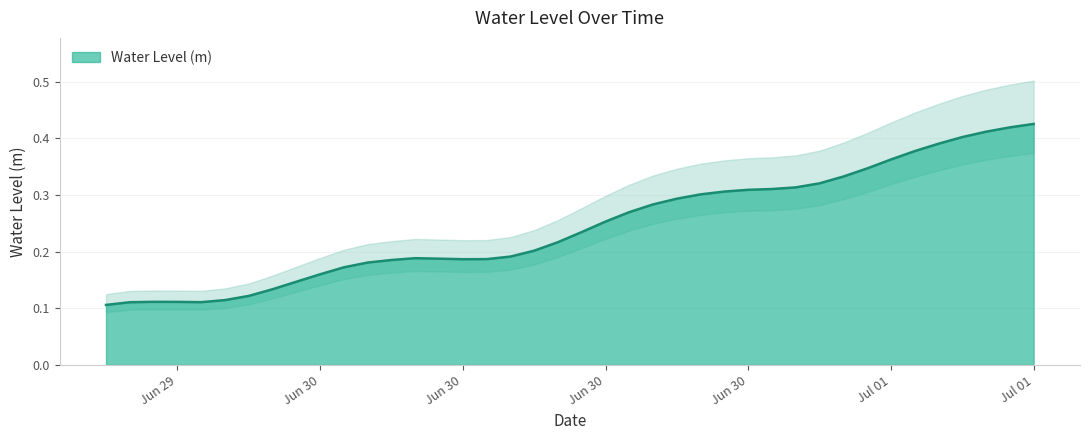

What is the average value?

0.2